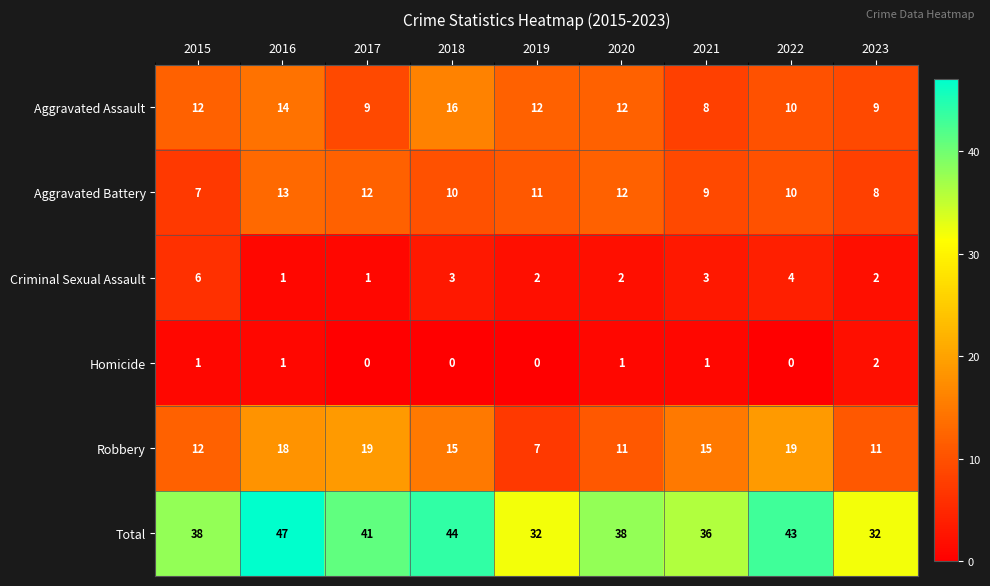

How many Homicide values are between 0 and 1?

8